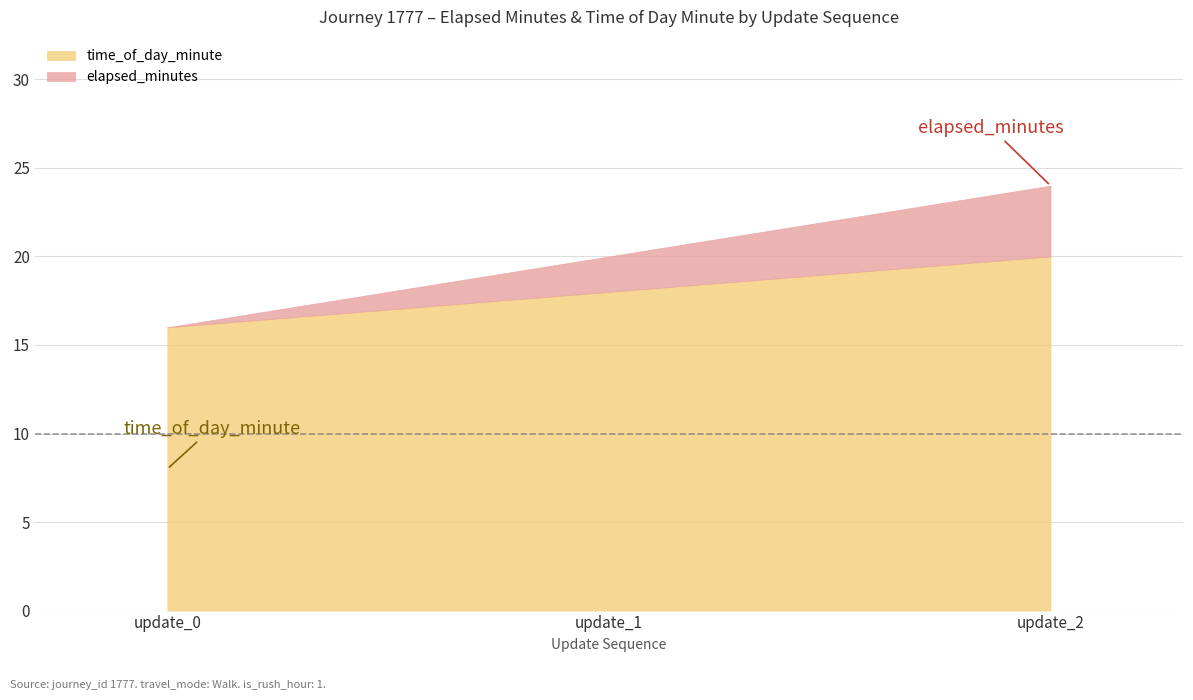

The elapsed_minutes series shows 4 at update_2. True or false?

True